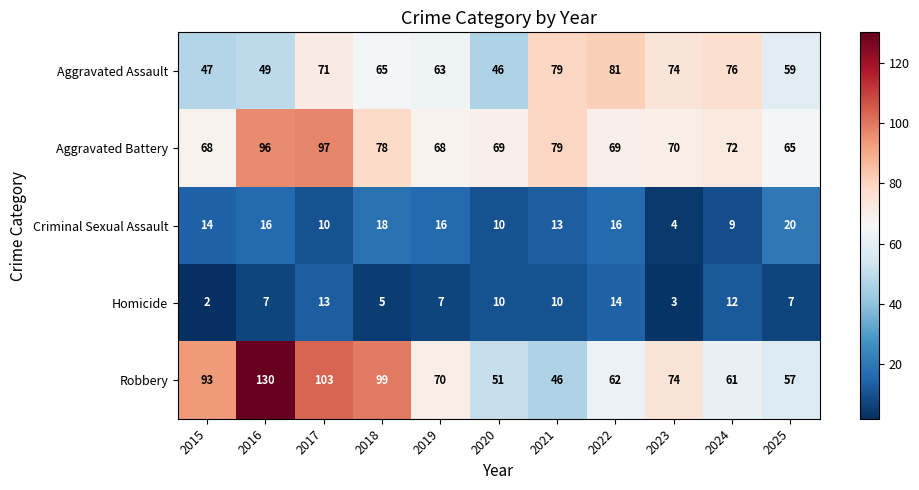

The value of Aggravated Assault at 2015 is 47. True or false?

True